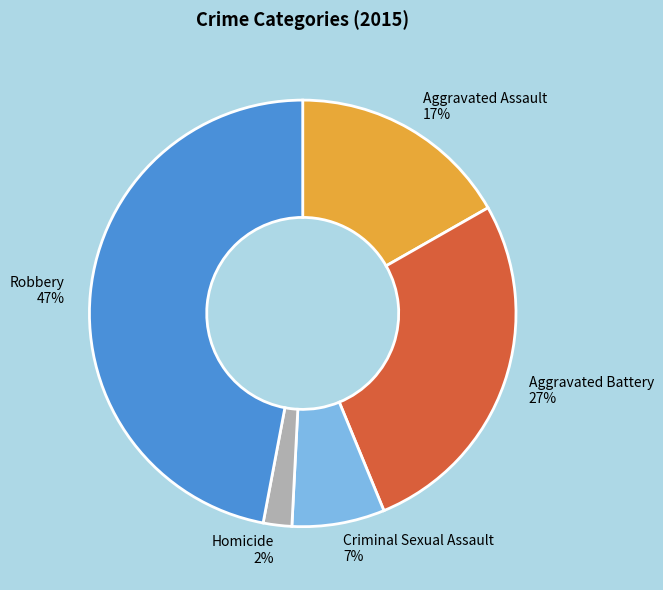

Which has a higher value, Criminal Sexual Assault 7% or Homicide 2%?

Criminal Sexual Assault 7%